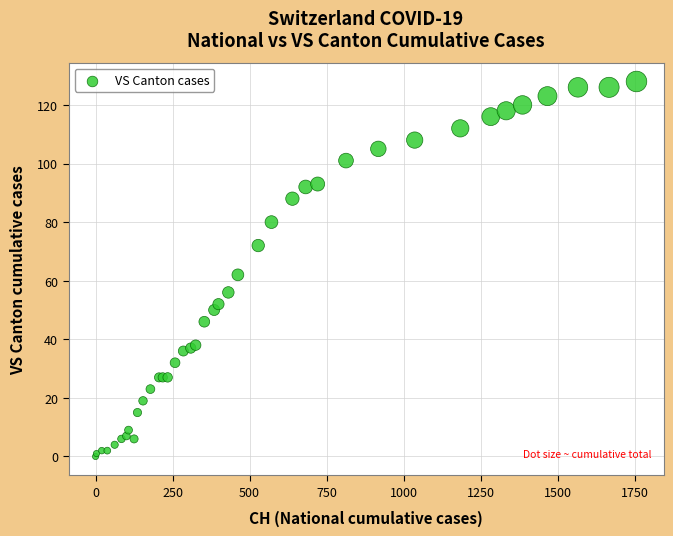

What Y value in the scatter plot is closest to 64?

62